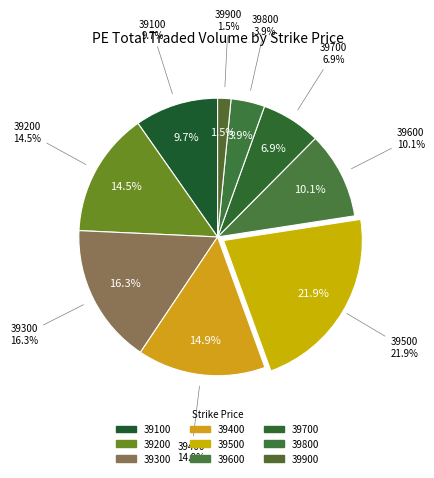

What percentage is NOT represented by 39900?

98.5%